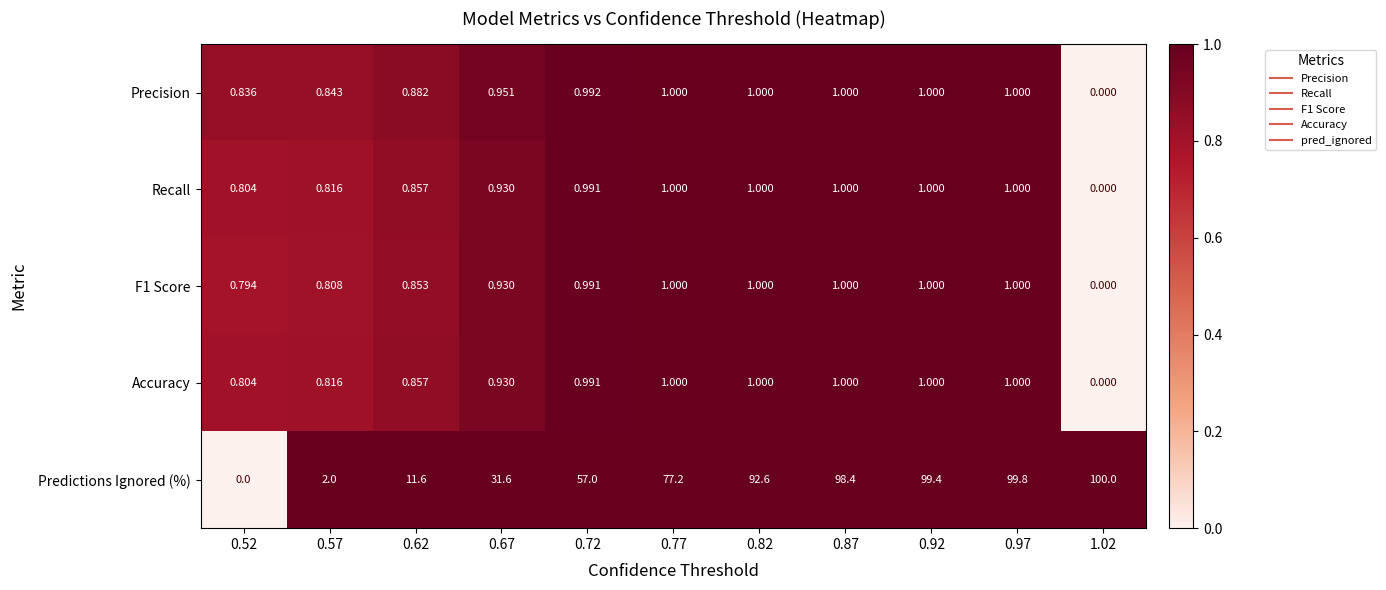

Which series has the largest range (max minus min)?

Predictions Ignored (%)